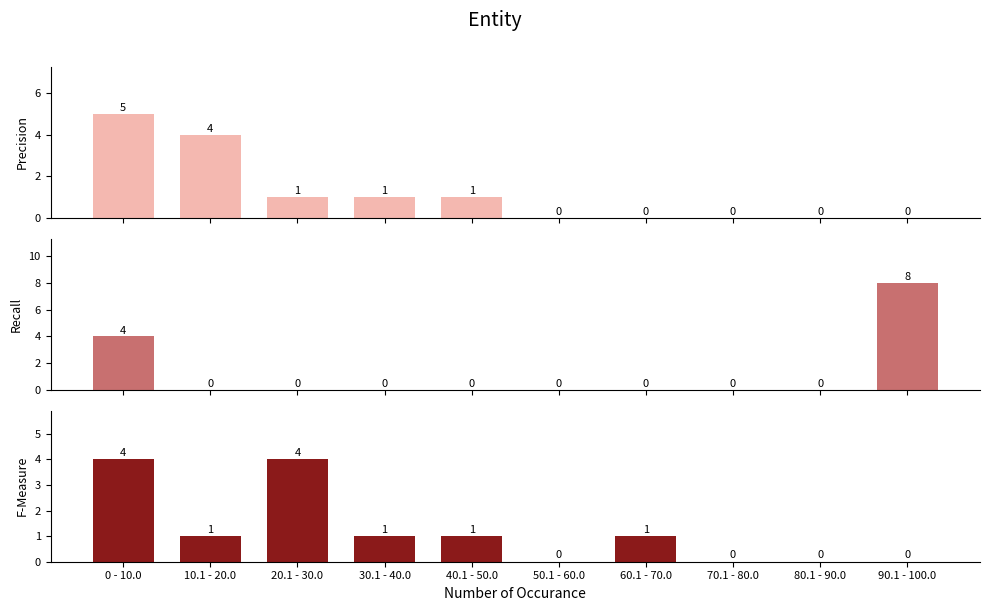

True or false: Precision has a value of 0 at 70.1 - 80.0.

True